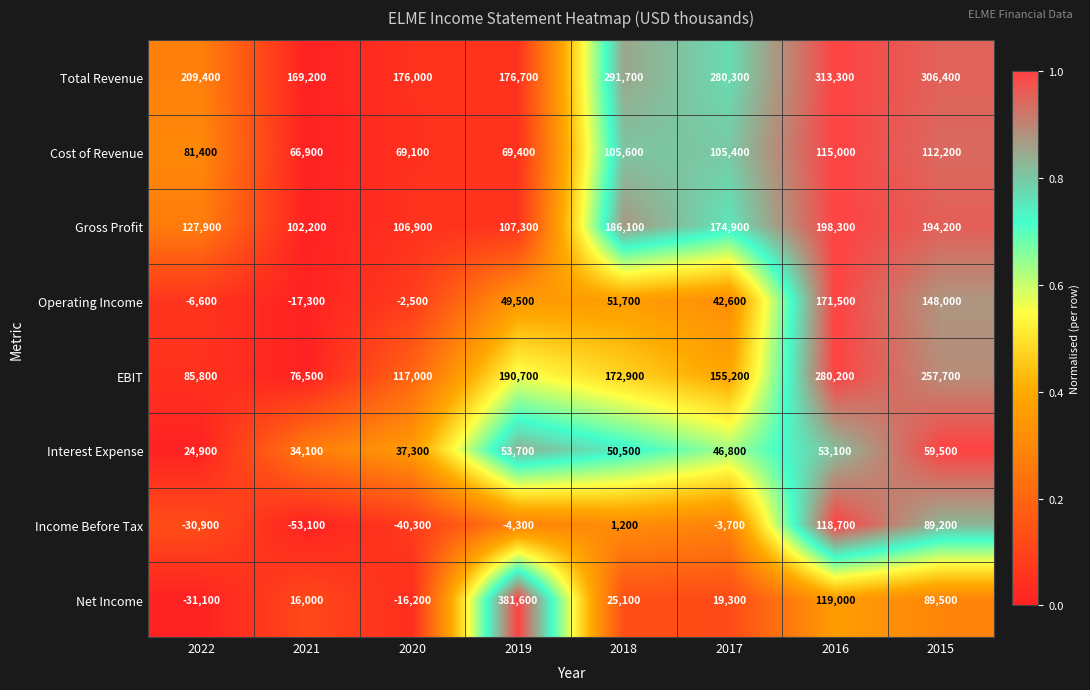

What is the difference between the Total Revenue values at 2016 and 2015?

6900